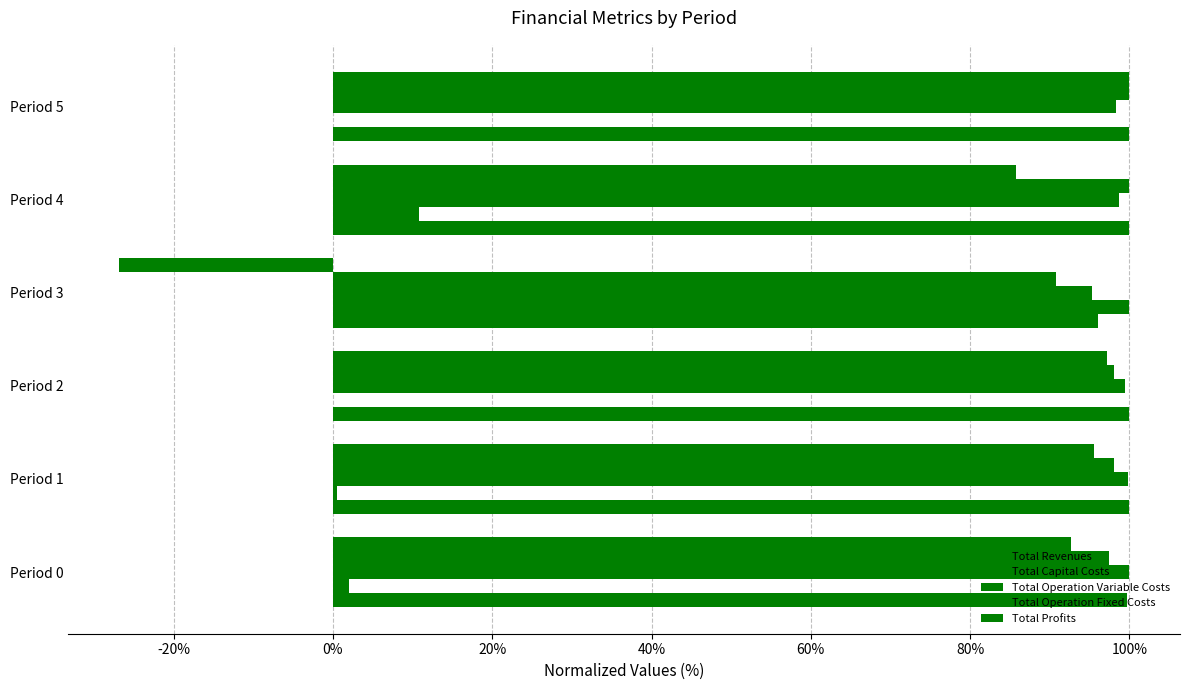

Count the number of categories in the chart.

6